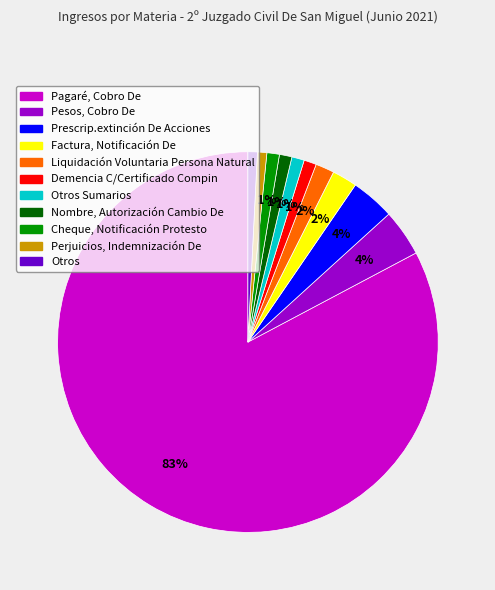

To the nearest percent, what is the average slice percentage?

9%